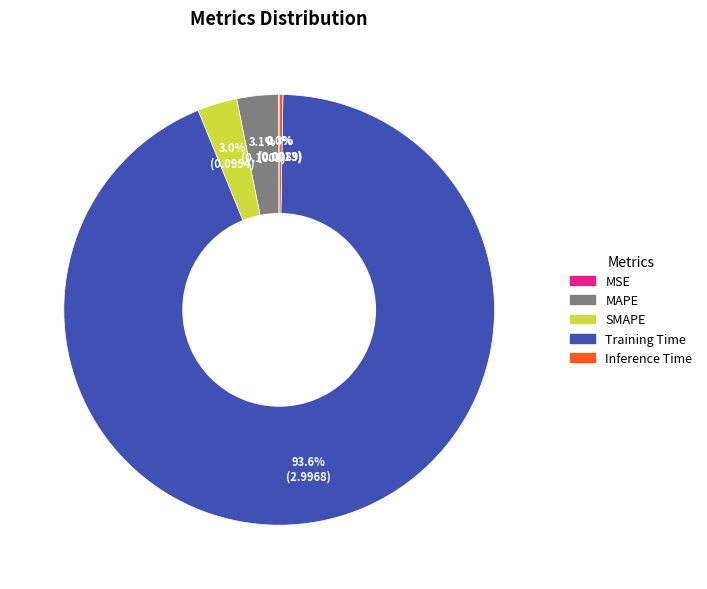

What is the majority slice?

Training Time